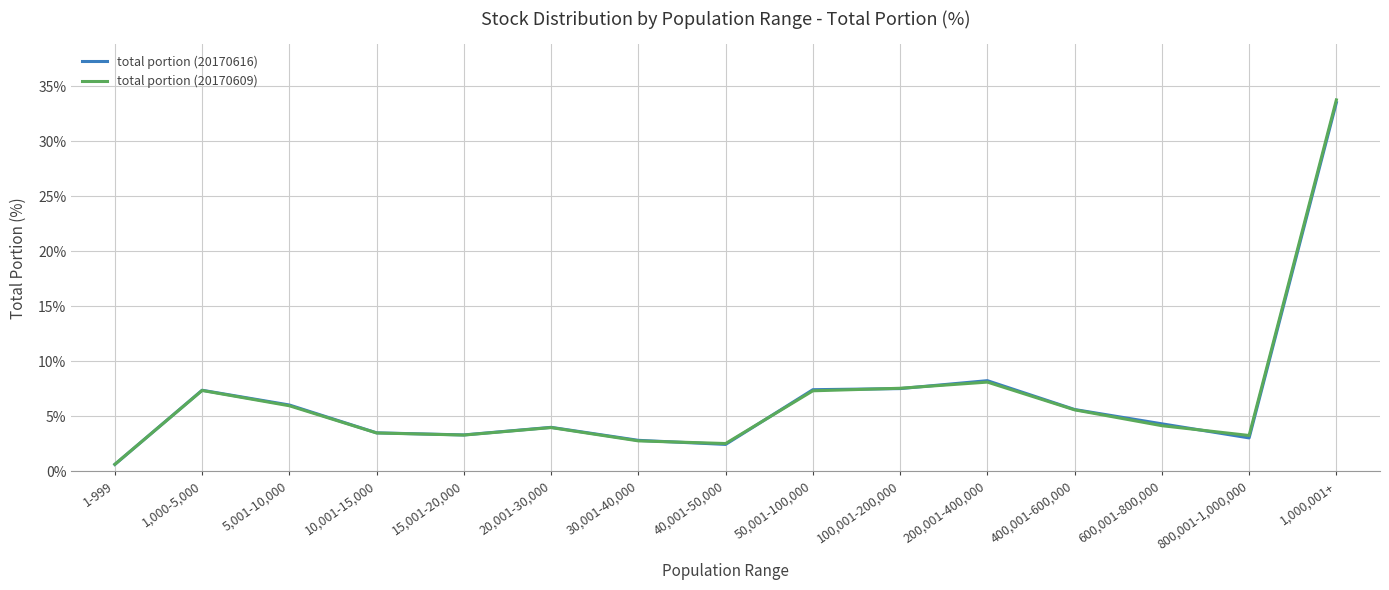

What is the greatest value displayed?

33.8